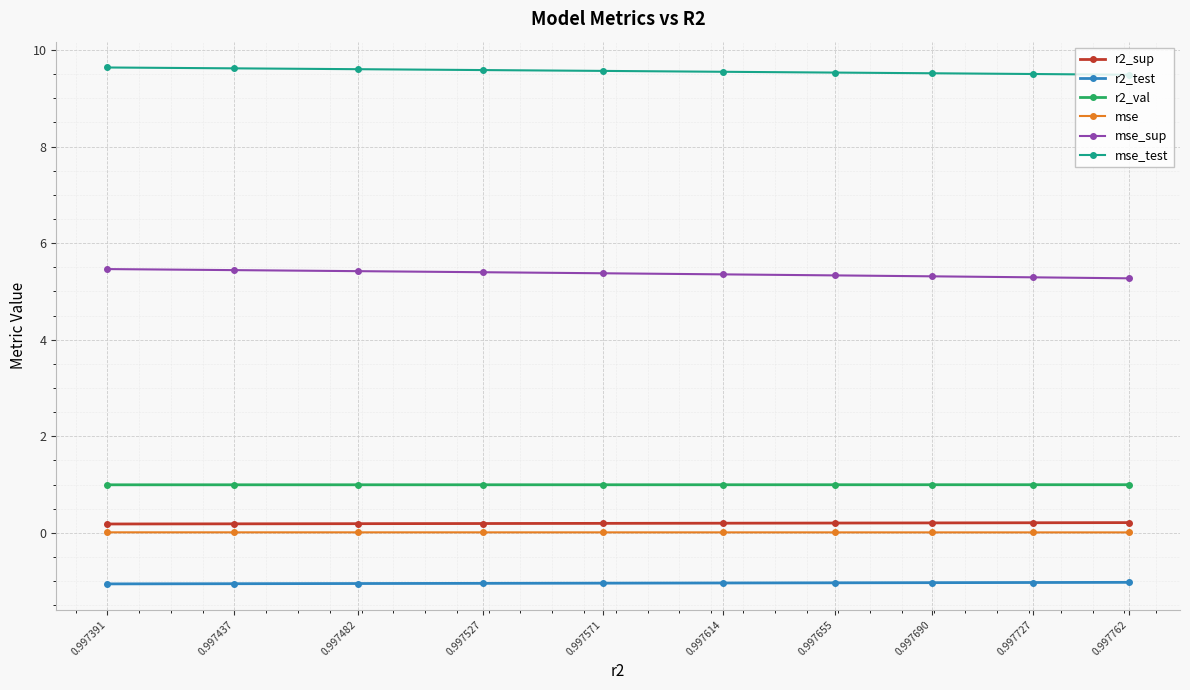

True or false: r2_sup and mse_sup cross at least once.

False